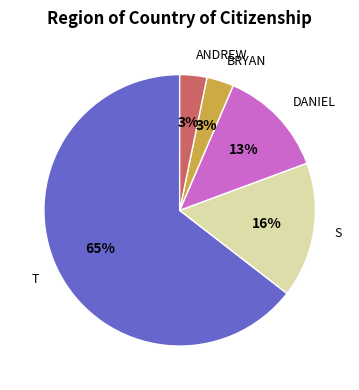

To the nearest percent, what is the average slice percentage?

20%